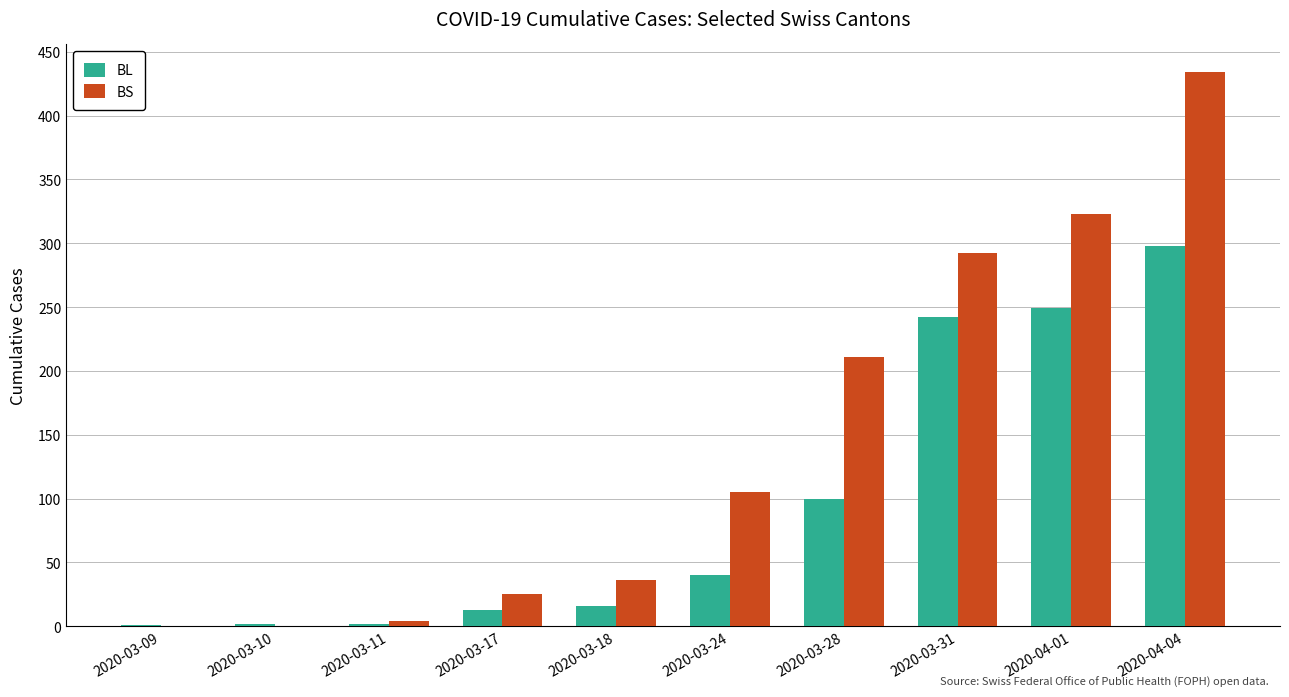

What is the sum of all BL values?

963